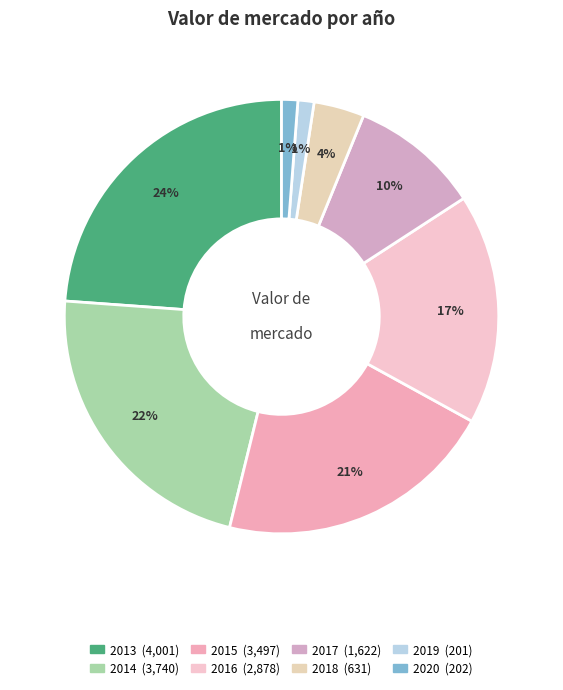

To the nearest percent, what percentage of the pie is 2013?

24%